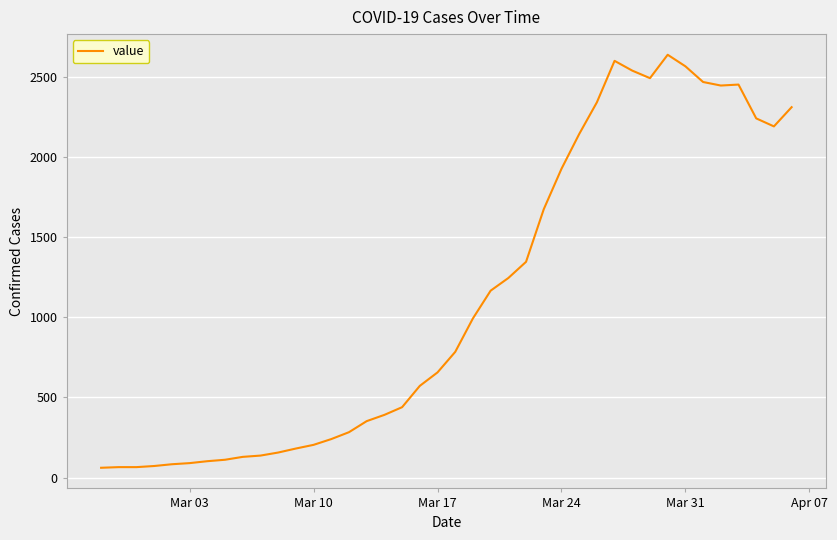

What is the difference between the maximum and minimum values?

2577